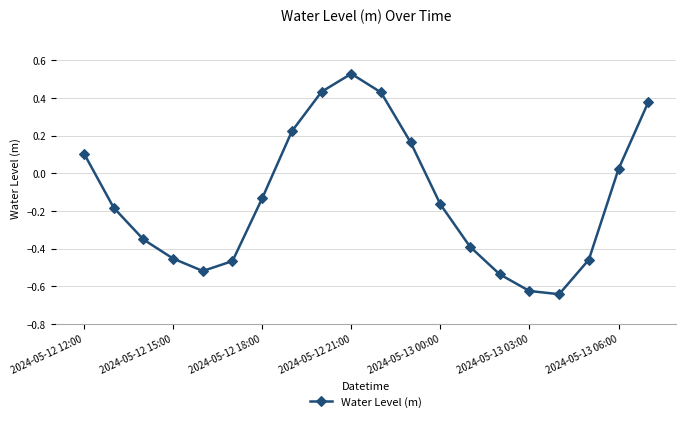

How many interior local valleys (lower than both neighbors) does the data have?

2